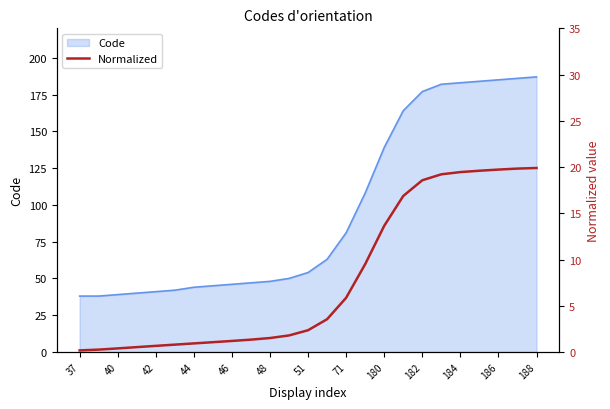

The value of Code at 44 is 44. True or false?

True